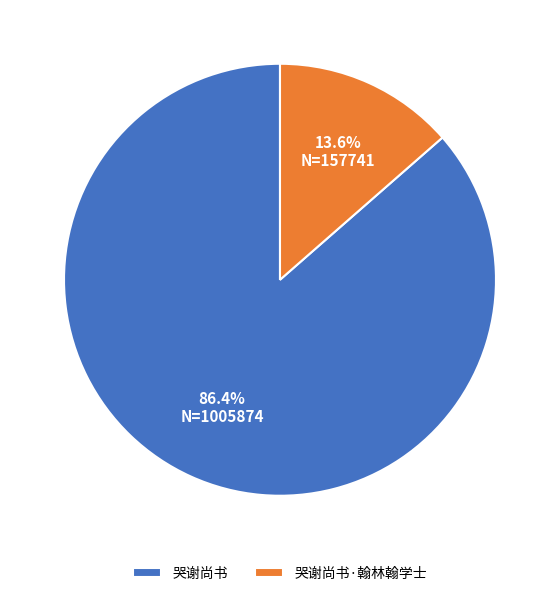

Which slice is the largest?

哭谢尚书